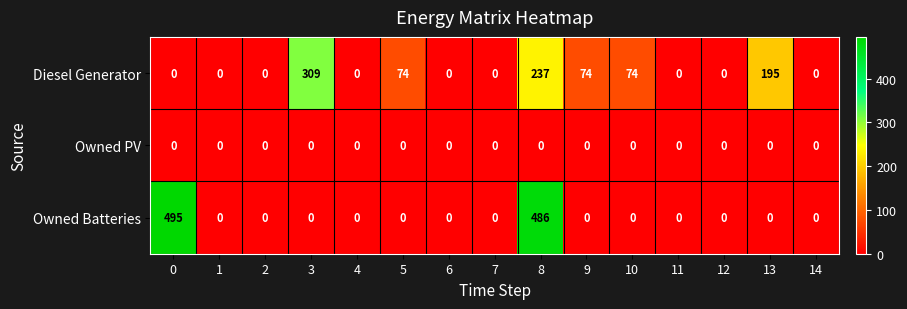

Is it true that Diesel Generator equals -104 at 11?

False